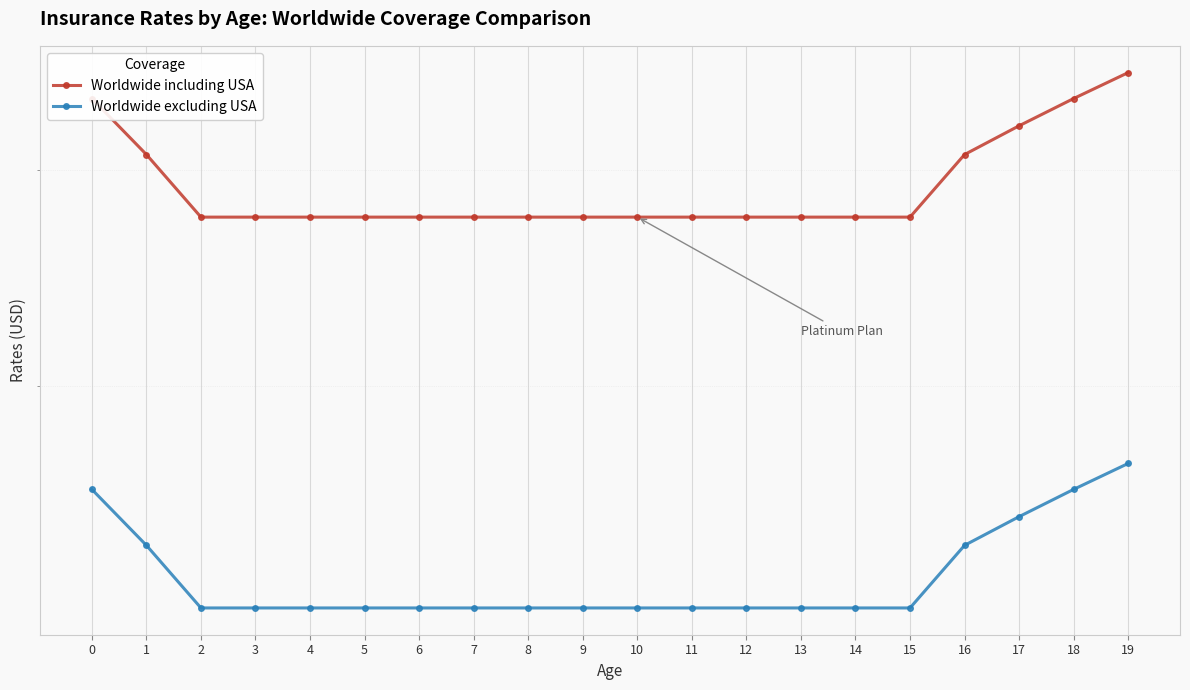

What is the approximate value of Worldwide excluding USA at 10?

13.2